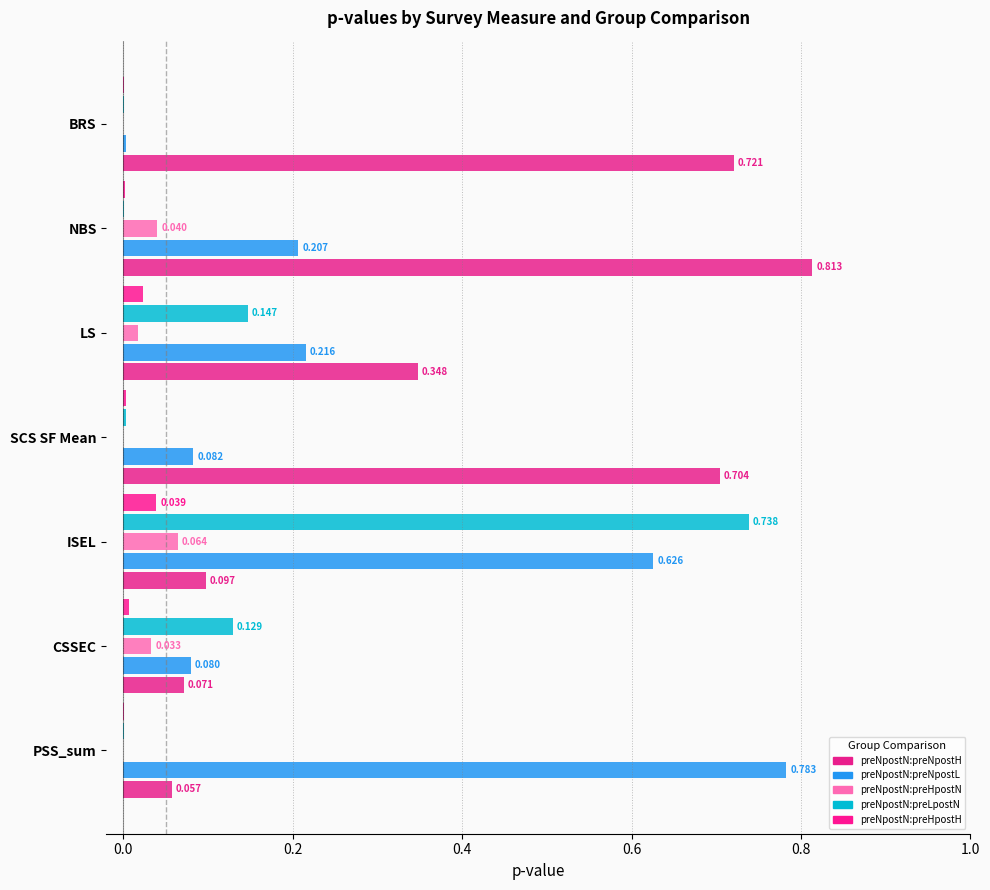

How many distinct data groups are displayed?

5